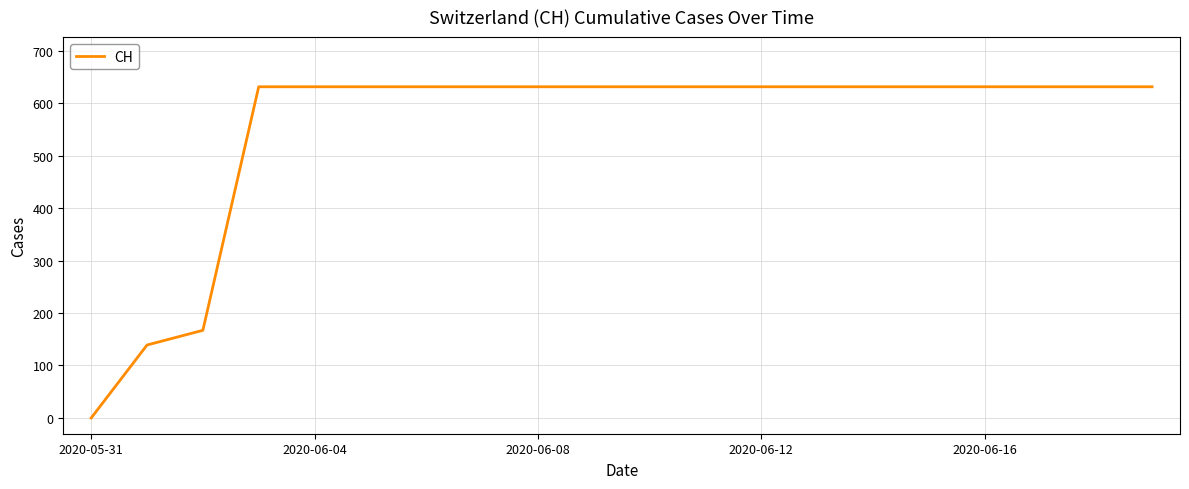

What is the difference between the maximum and minimum values?

631